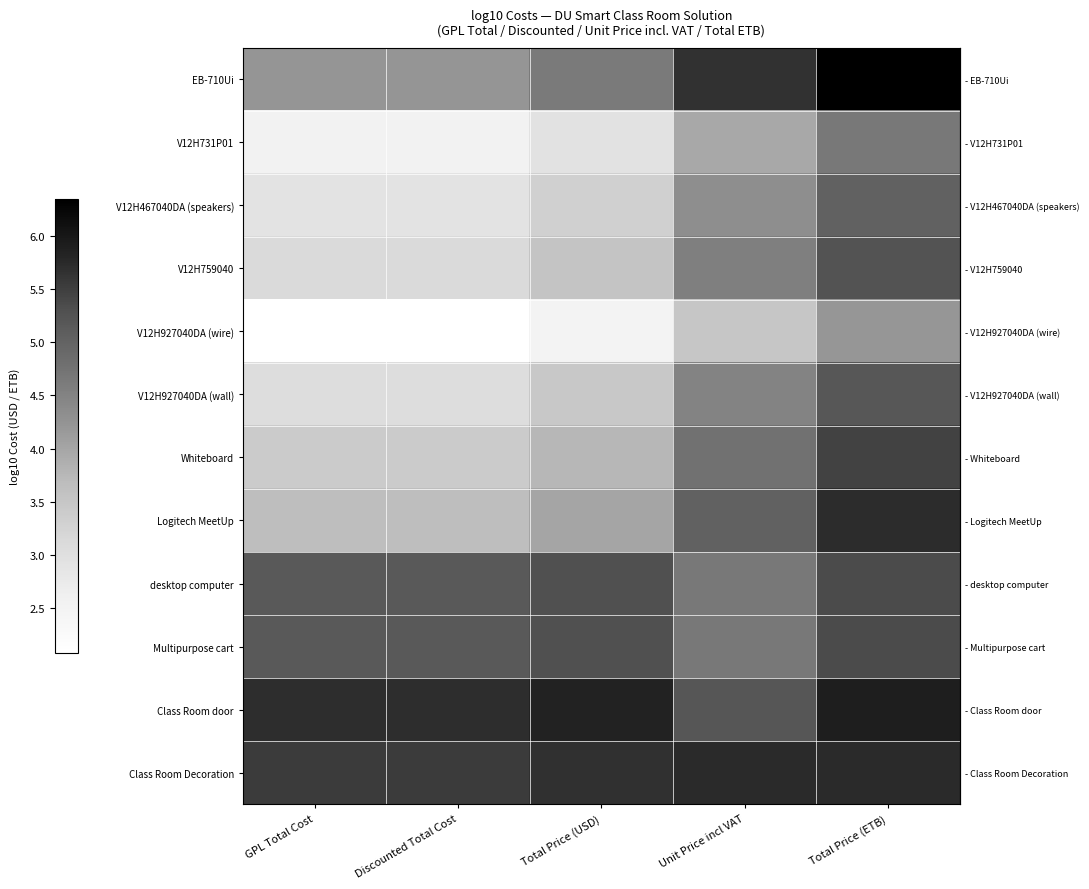

Which has a higher value, Total Price (ETB) or GPL Total Cost?

Total Price (ETB)